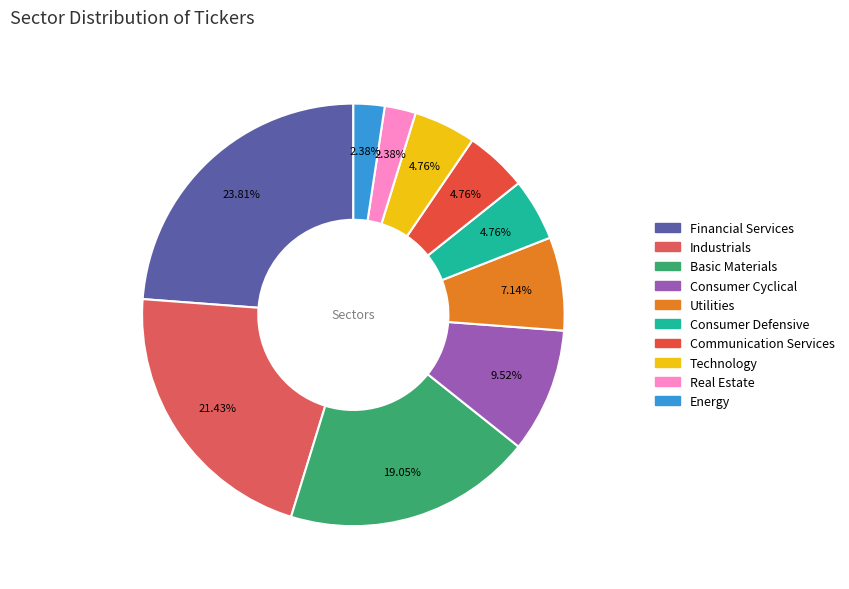

Which slice is the smallest?

Real Estate